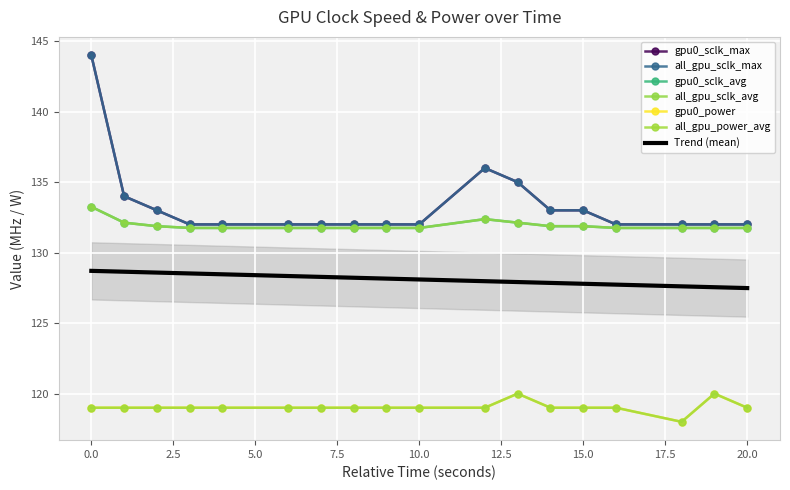

What are all the series names shown in the legend?

gpu0_sclk_max, all_gpu_sclk_max, gpu0_sclk_avg, all_gpu_sclk_avg, gpu0_power, all_gpu_power_avg